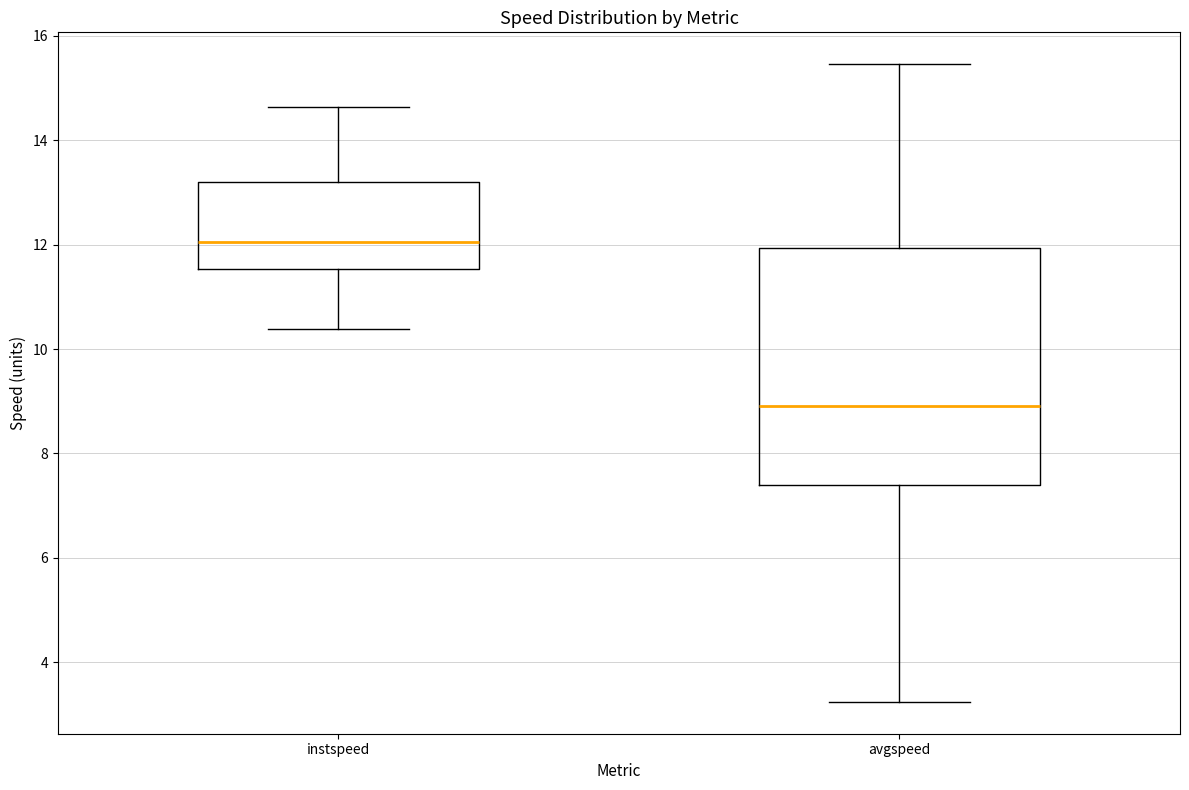

Which box is the tallest, from its lower edge to its upper edge?

avgspeed